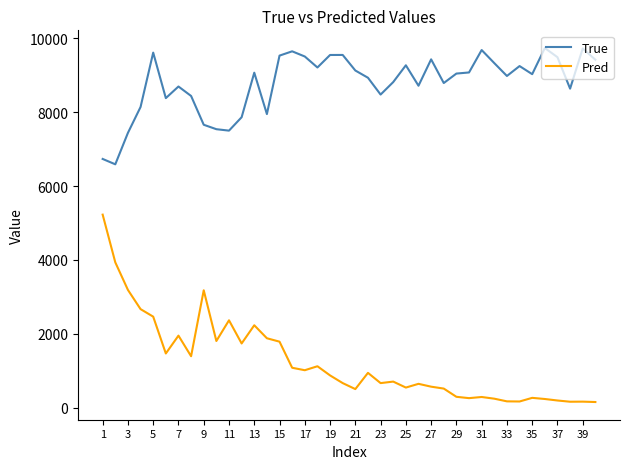

What is the greatest value displayed?

9733.0